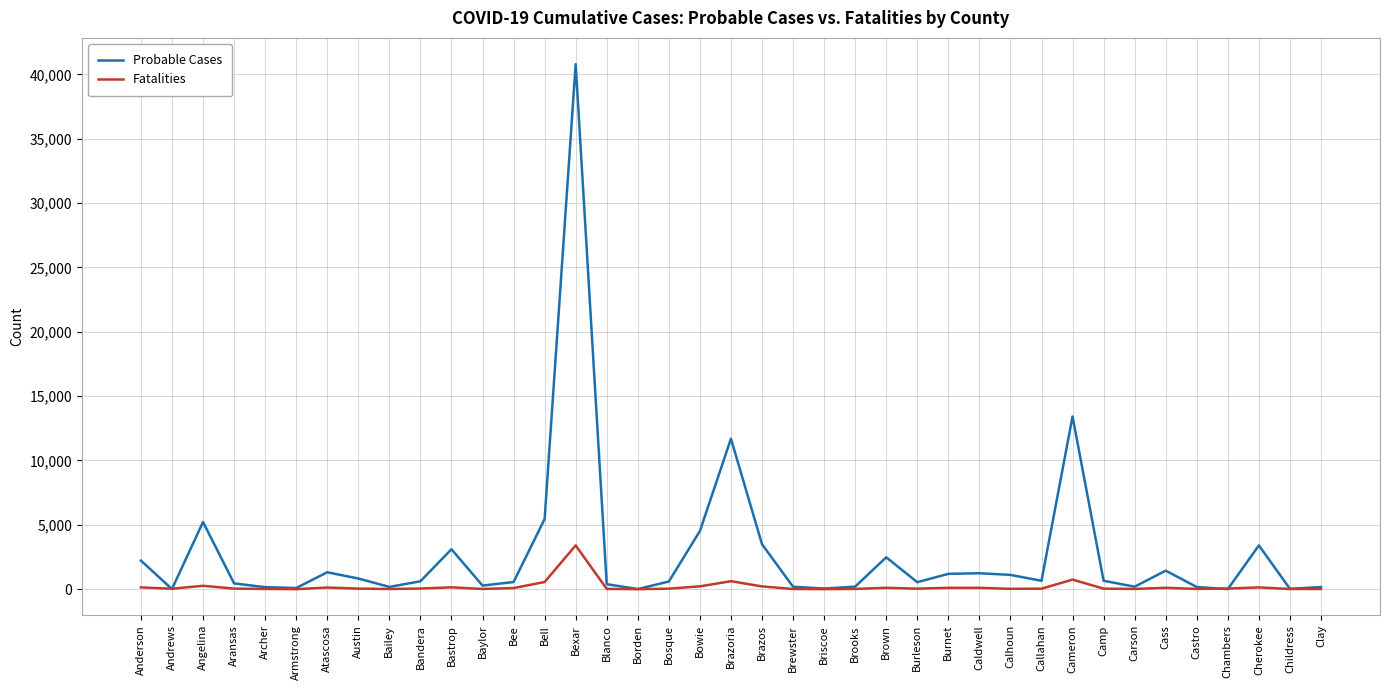

Rank the series by their maximum value, from lowest to highest.

Fatalities, Probable Cases